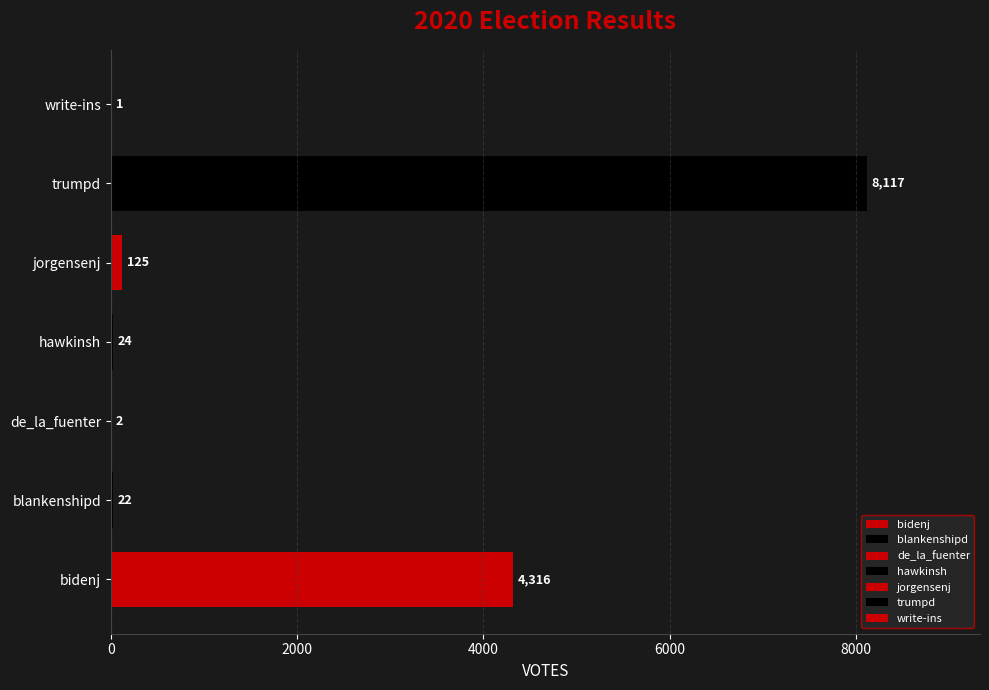

What is the sum of the values at trumpd and de_la_fuenter?

8119